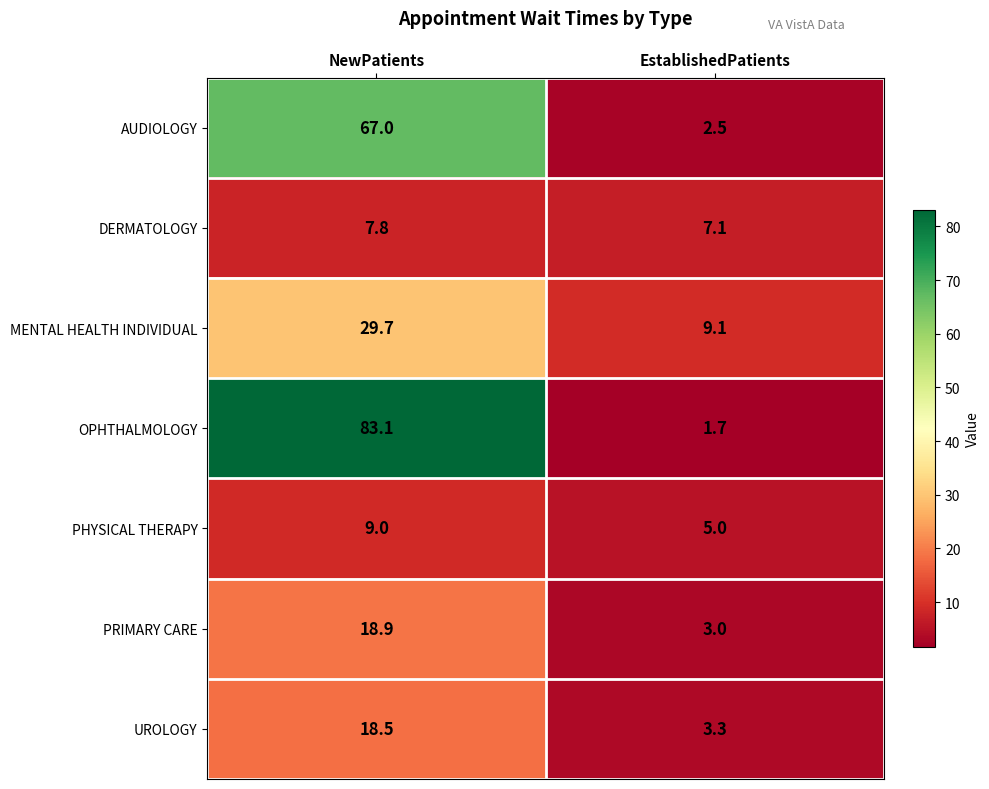

Reading left to right, extract all data points from this chart.

AUDIOLOGY: NewPatients=67.0	EstablishedPatients=2.5
DERMATOLOGY: NewPatients=7.8	EstablishedPatients=7.1
MENTAL HEALTH INDIVIDUAL: NewPatients=29.7	EstablishedPatients=9.1
OPHTHALMOLOGY: NewPatients=83.1	EstablishedPatients=1.7
PHYSICAL THERAPY: NewPatients=9.0	EstablishedPatients=5.0
PRIMARY CARE: NewPatients=18.9	EstablishedPatients=3.0
UROLOGY: NewPatients=18.5	EstablishedPatients=3.3